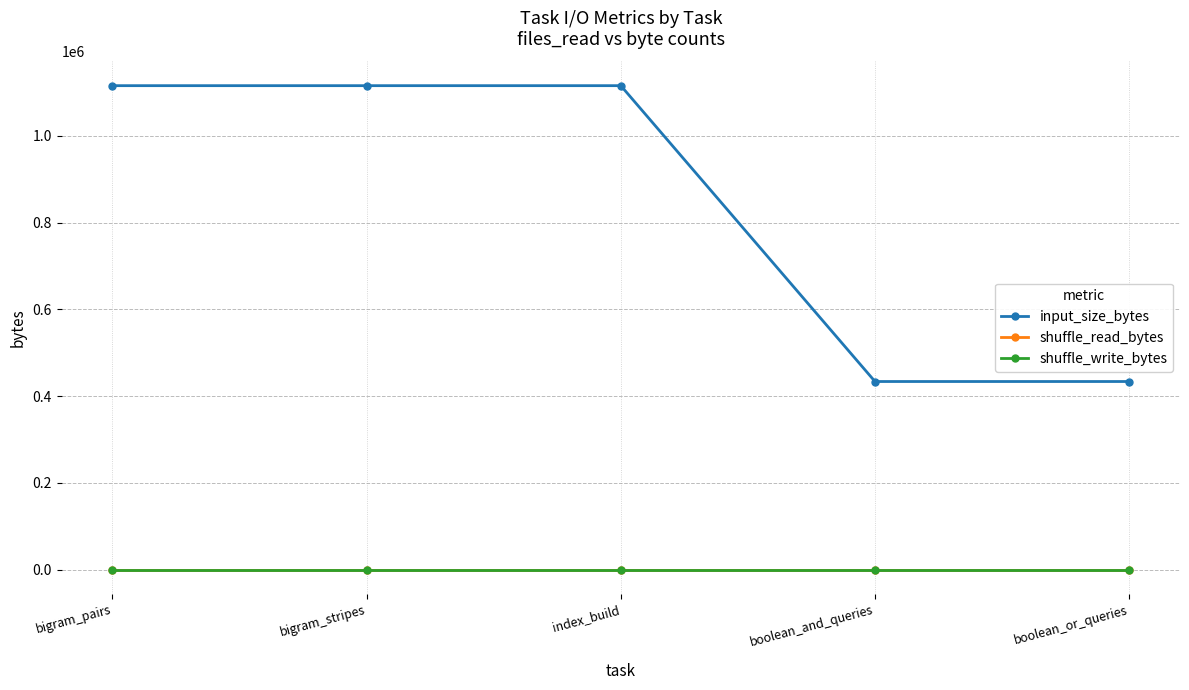

List the series in order of their peak value, highest first.

input_size_bytes, shuffle_read_bytes, shuffle_write_bytes